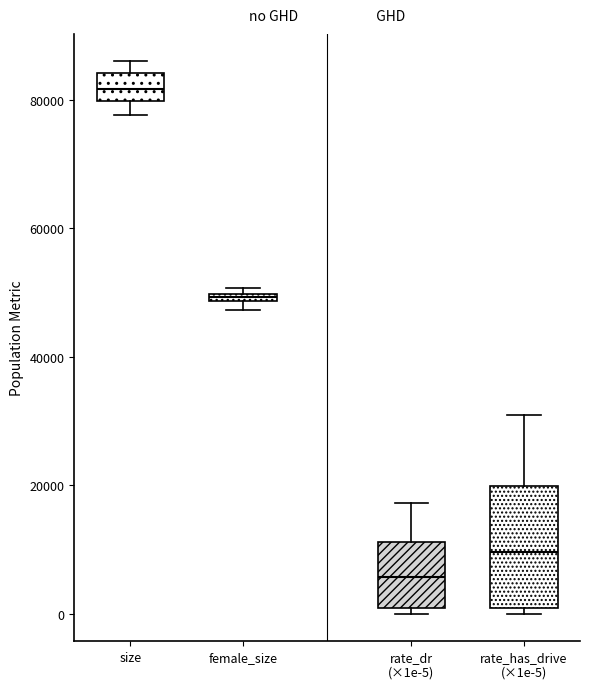

Which box is the tallest, from its lower edge to its upper edge?

rate_has_drive (×1e-5)